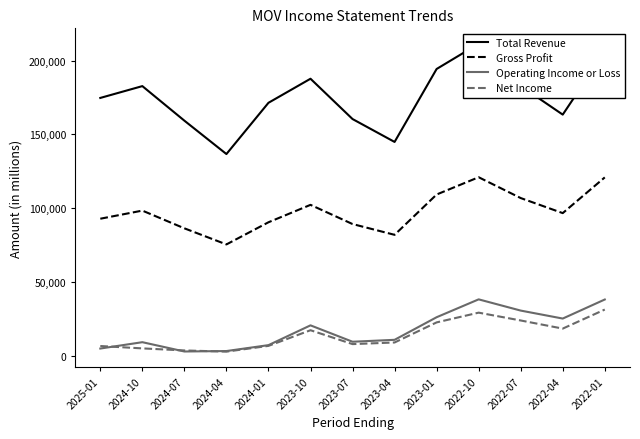

True or false: Operating Income or Loss and Net Income intersect in this chart.

True